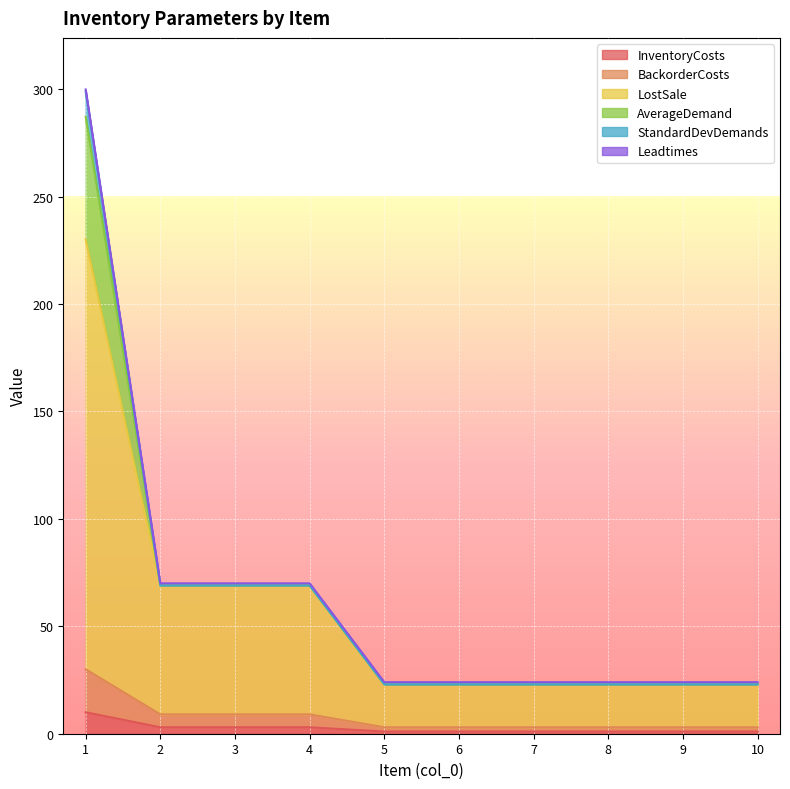

Is the value of LostSale at 6 greater than the value of BackorderCosts at 10?

Yes